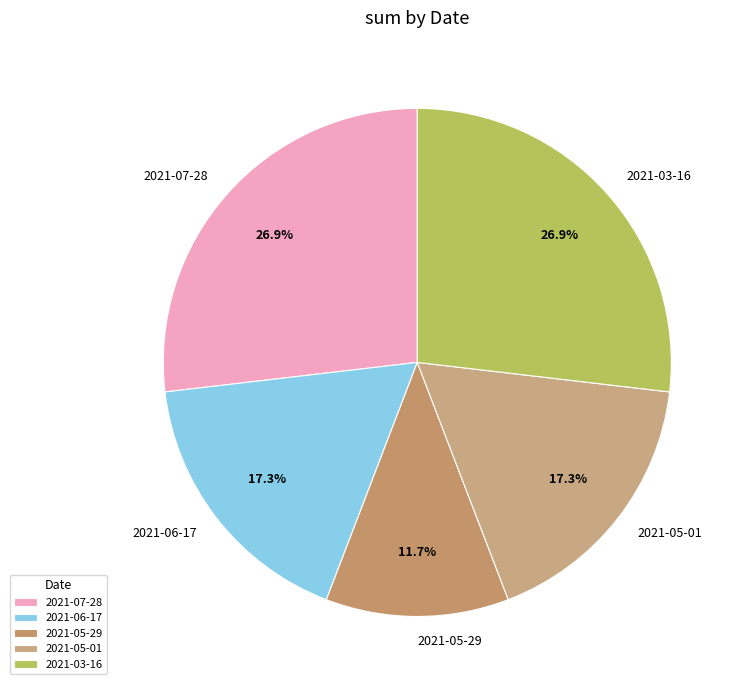

To the nearest percent, what is the difference between the 2021-03-16 and 2021-05-01 slice percentages?

10%